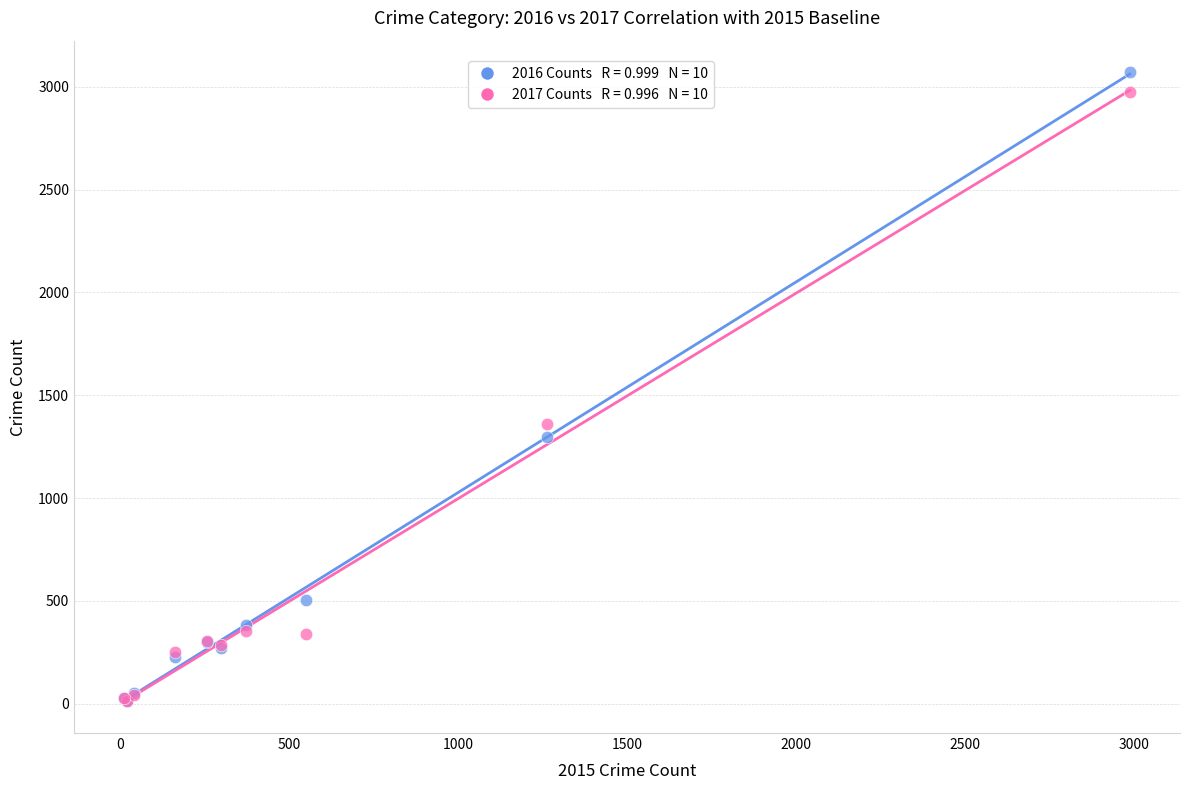

Across all series, what Y value is closest to 1541?

1359